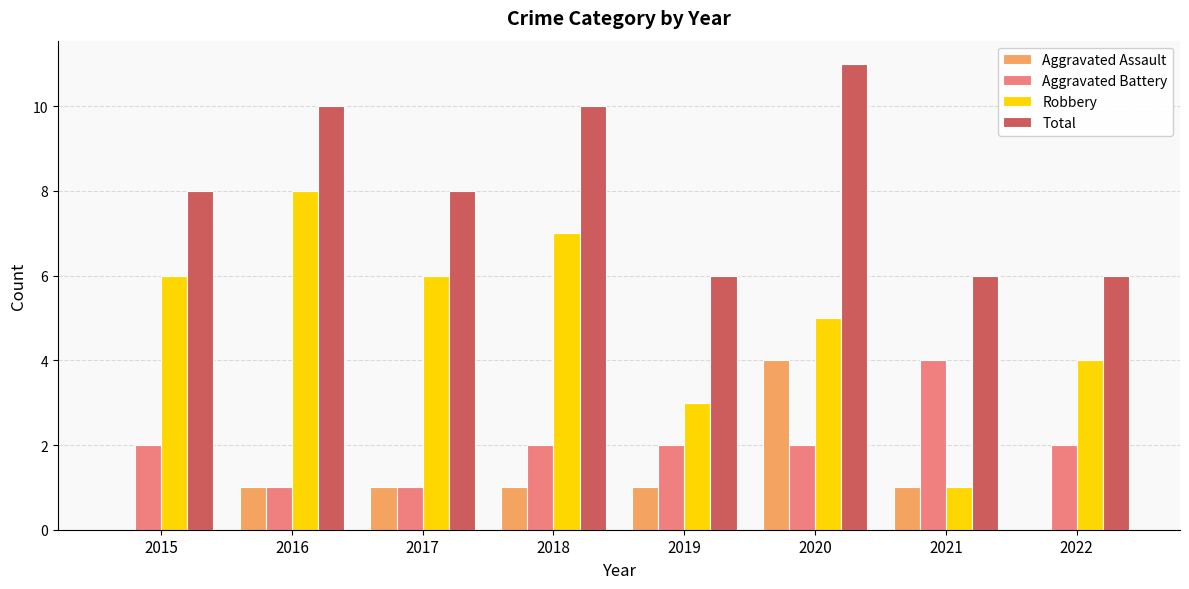

Is the value of Aggravated Assault at 2017 greater than the value of Robbery at 2017?

No